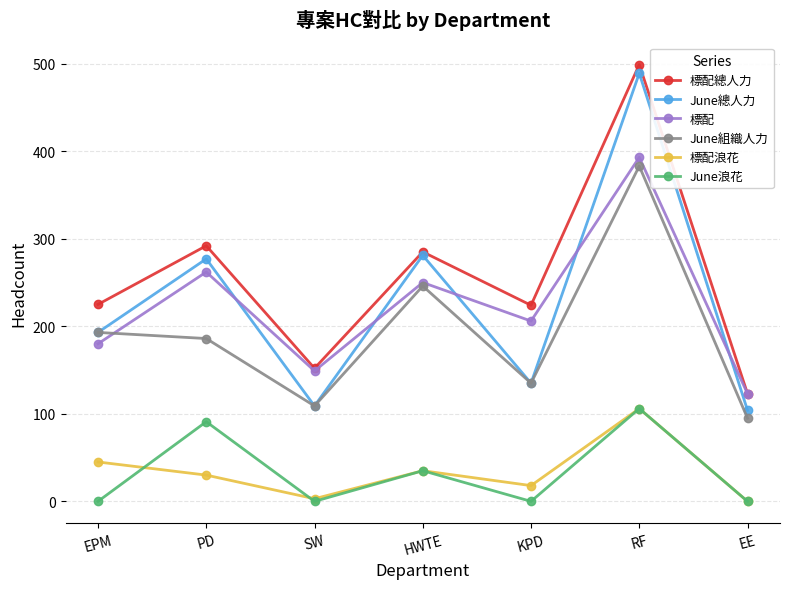

What is the highest value of the June總人力 series?

489